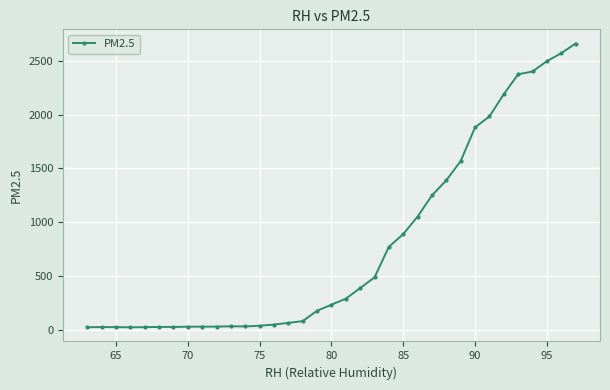

What is the difference between the maximum and second lowest values?

2637